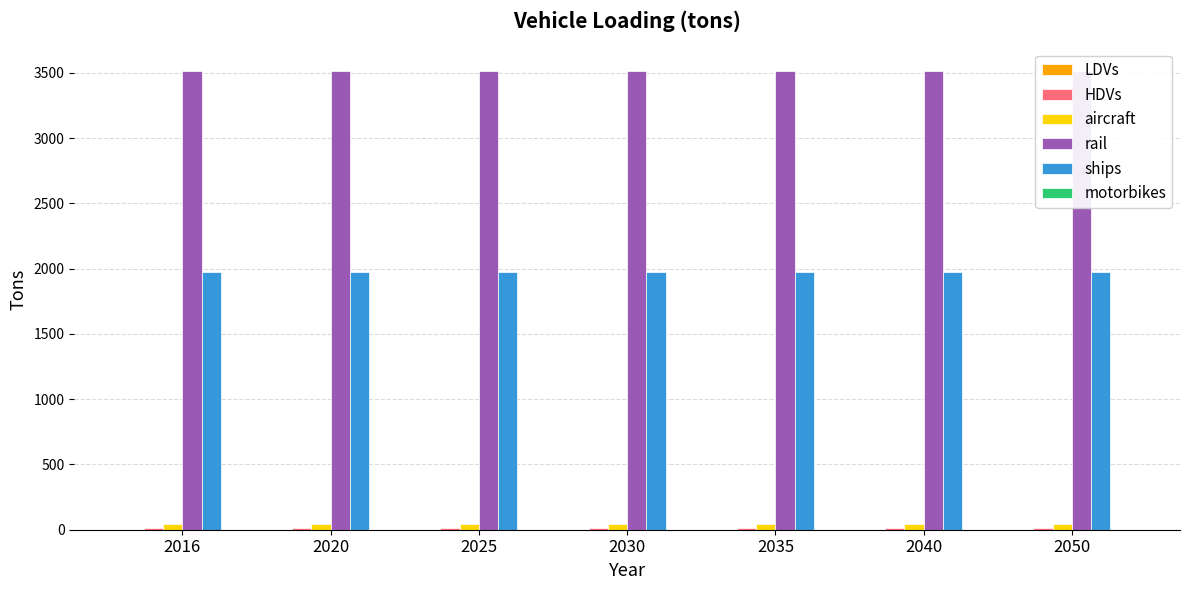

Which category has the highest value in the motorbikes series?

2016